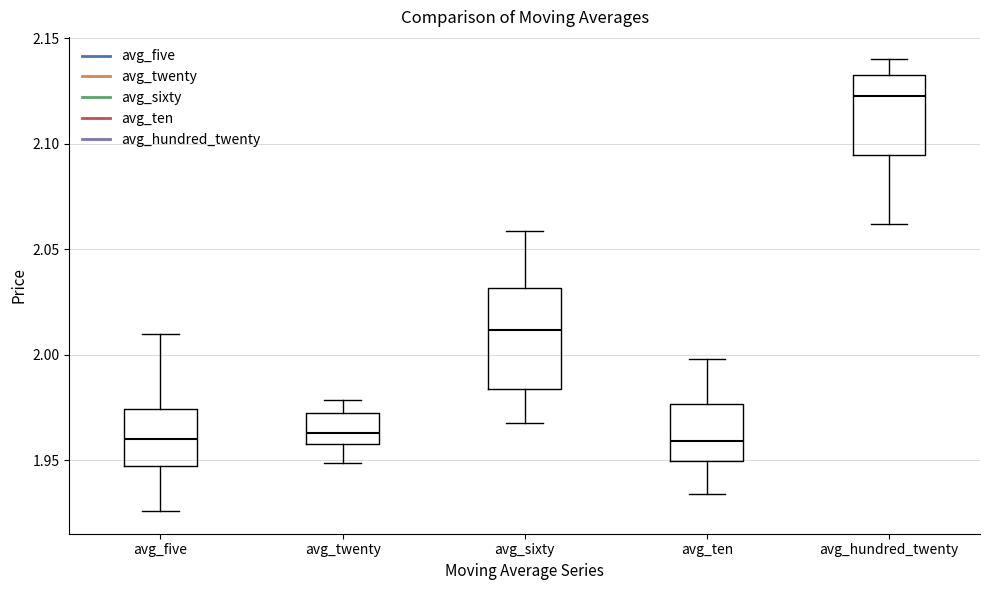

Reading left to right, read every box against the y-axis: the position of its median line, the range the box covers, and the ends of its whiskers. The values are not printed on the chart, so give them approximately, as read against the axis.

avg_five: median 1.960, box 1.950 to 1.975, whiskers 1.925 to 2.010
avg_twenty: median 1.965, box 1.960 to 1.975, whiskers 1.950 to 1.980
avg_sixty: median 2.010, box 1.985 to 2.030, whiskers 1.970 to 2.060
avg_ten: median 1.960, box 1.950 to 1.975, whiskers 1.935 to 2.000
avg_hundred_twenty: median 2.120, box 2.095 to 2.135, whiskers 2.060 to 2.140